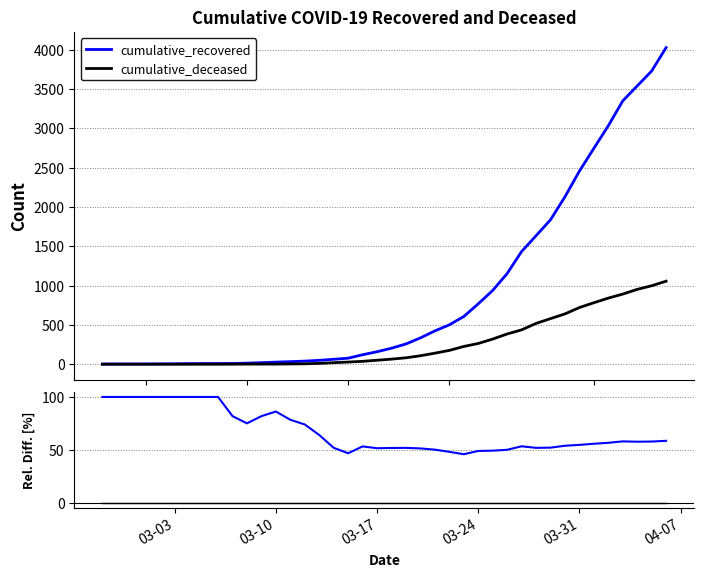

True or false: cumulative_recovered and baseline cross at least once.

False